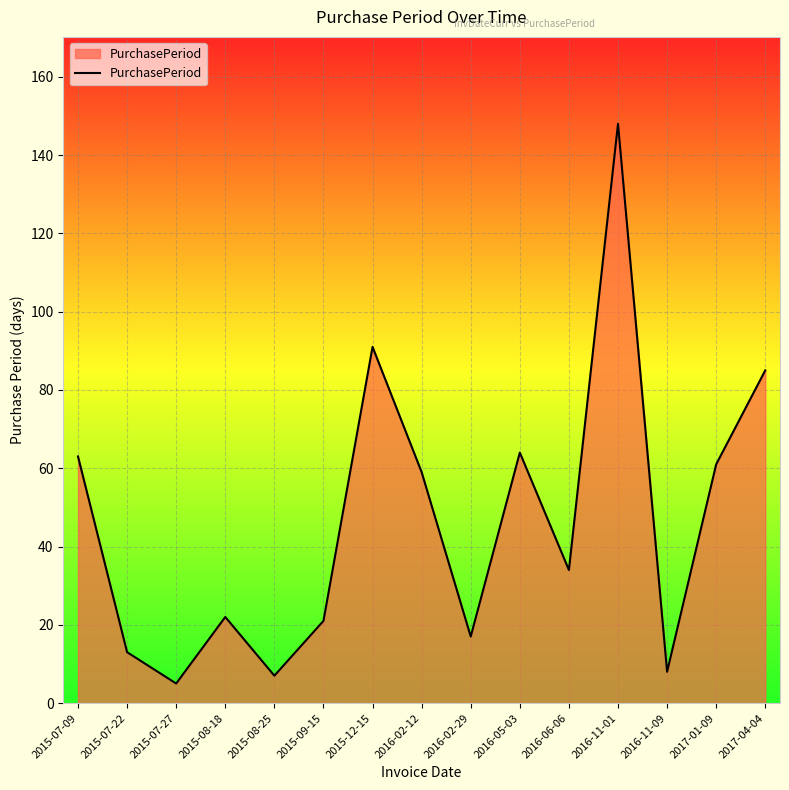

How many lines are shown in the chart?

1